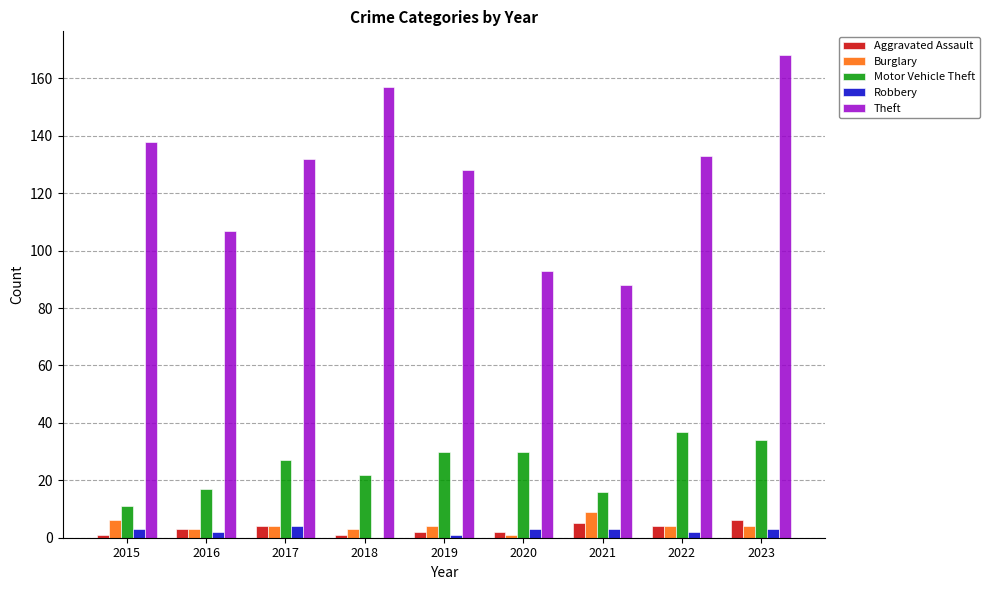

What are all the series names shown in the legend?

Aggravated Assault, Burglary, Motor Vehicle Theft, Robbery, Theft